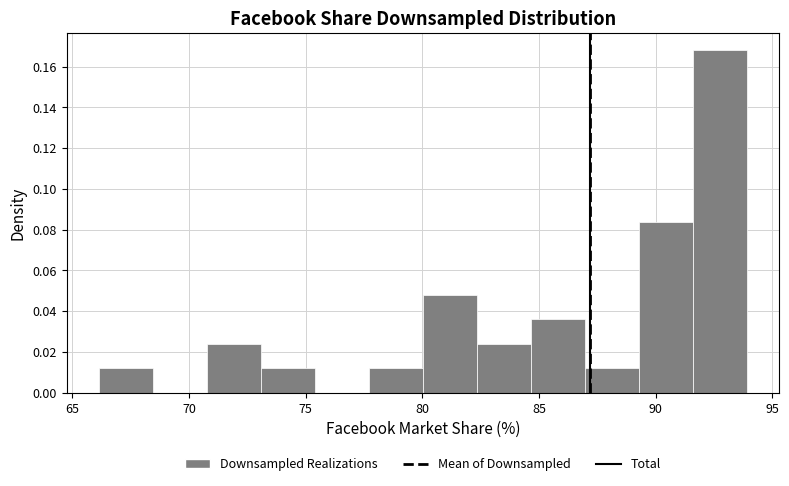

Reading left to right, list every bar in this chart as the range it spans on the x-axis followed by its height. Neither the bar edges nor the heights are printed on the chart, so give them approximately, as read against the axes.

66.0 to 68.5: 0.012
68.5 to 71.0: 0
71.0 to 73.0: 0.024
73.0 to 75.5: 0.012
75.5 to 77.5: 0
77.5 to 80.0: 0.012
80.0 to 82.5: 0.048
82.5 to 84.5: 0.024
84.5 to 87.0: 0.036
87.0 to 89.5: 0.012
89.5 to 91.5: 0.084
91.5 to 94.0: 0.168